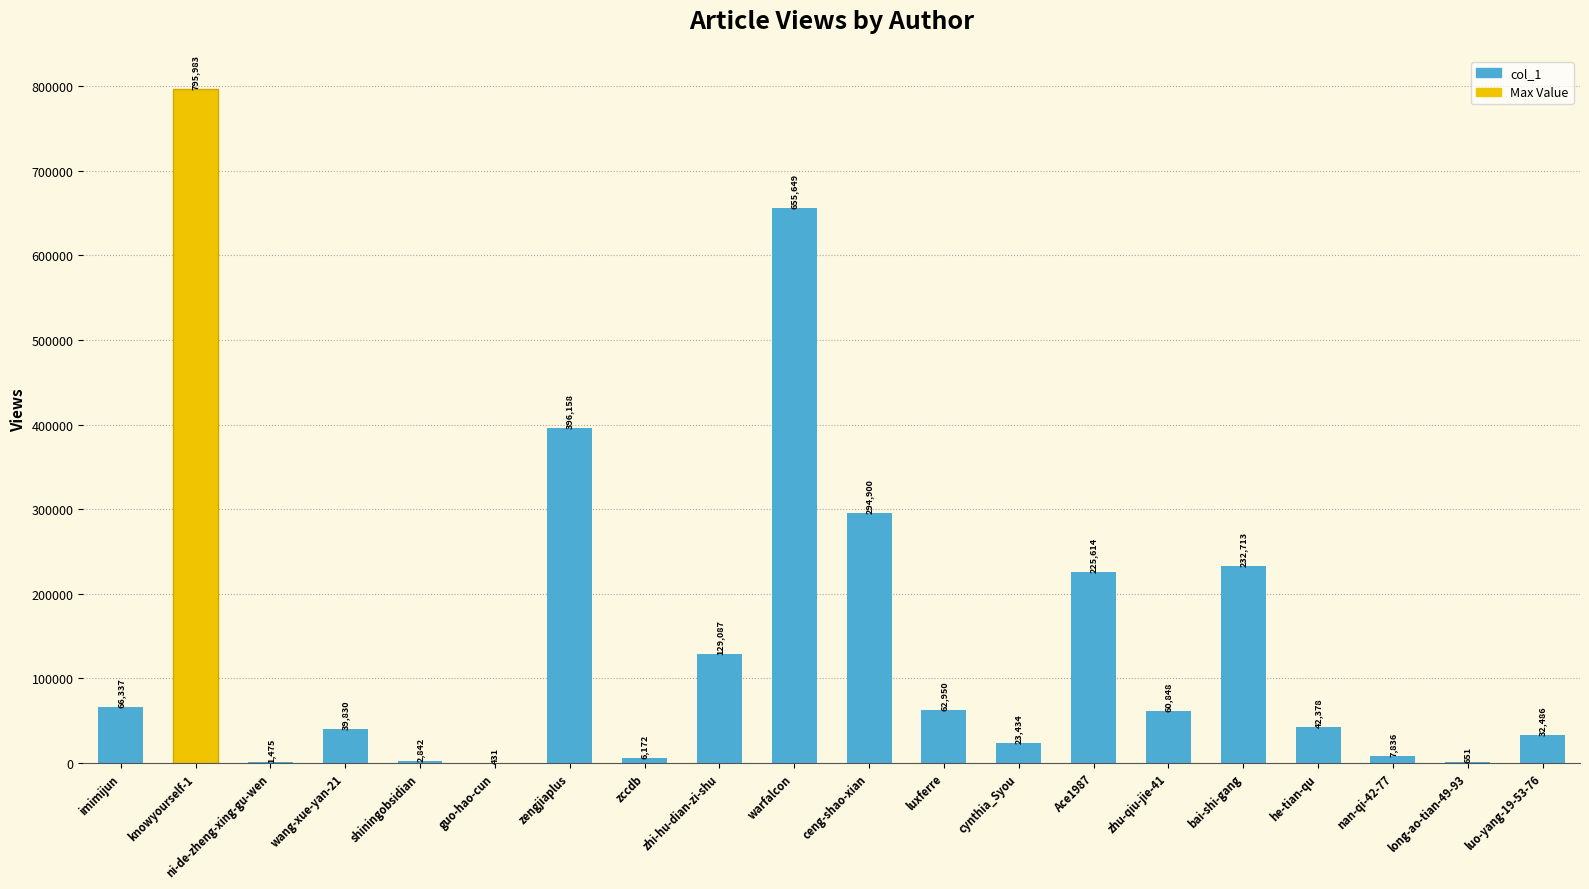

What is the sum of the values at zccdb and ceng-shao-xian?

301072